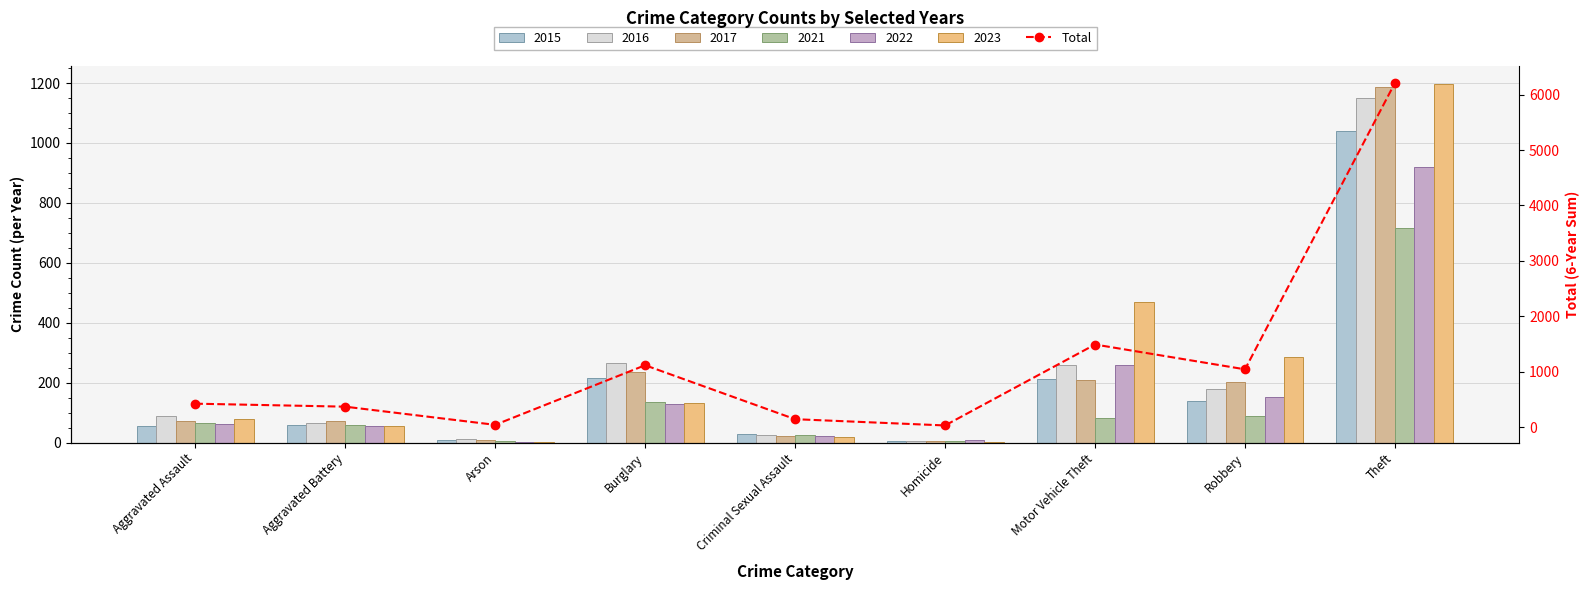

Reading left to right, what are all the values shown in this chart?

Aggravated Assault=422	Aggravated Battery=368	Arson=40	Burglary=1116	Criminal Sexual Assault=142	Homicide=29	Motor Vehicle Theft=1490	Robbery=1042	Theft=6214